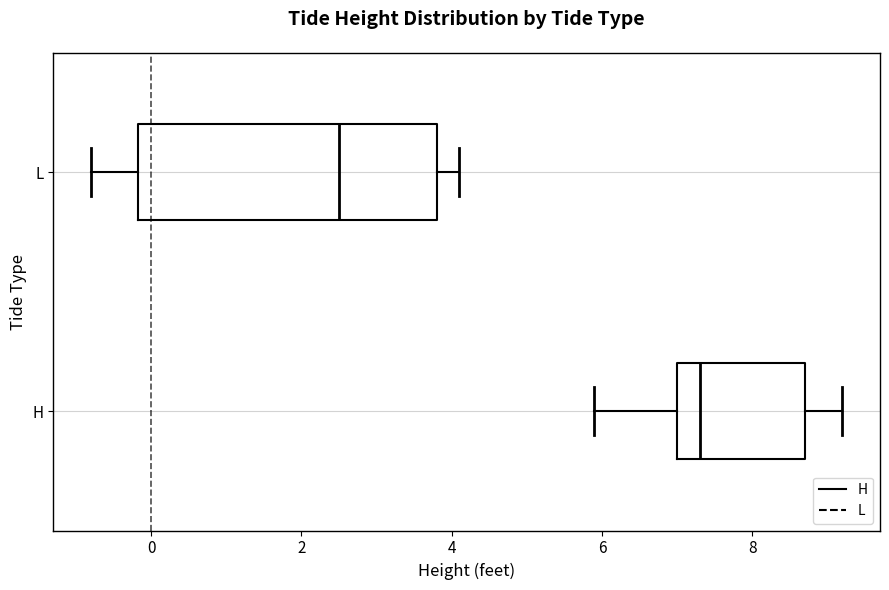

Reading bottom to top, transcribe this box plot: for each box, give where its median line is, the range the box spans, and where its two whiskers end, as read against the x-axis. The values are not printed on the chart, so give them approximately, as read against the axis.

H: median 7.4, box 7.0 to 8.8, whiskers 6.0 to 9.2
L: median 2.6, box -0.2 to 3.8, whiskers -0.8 to 4.2